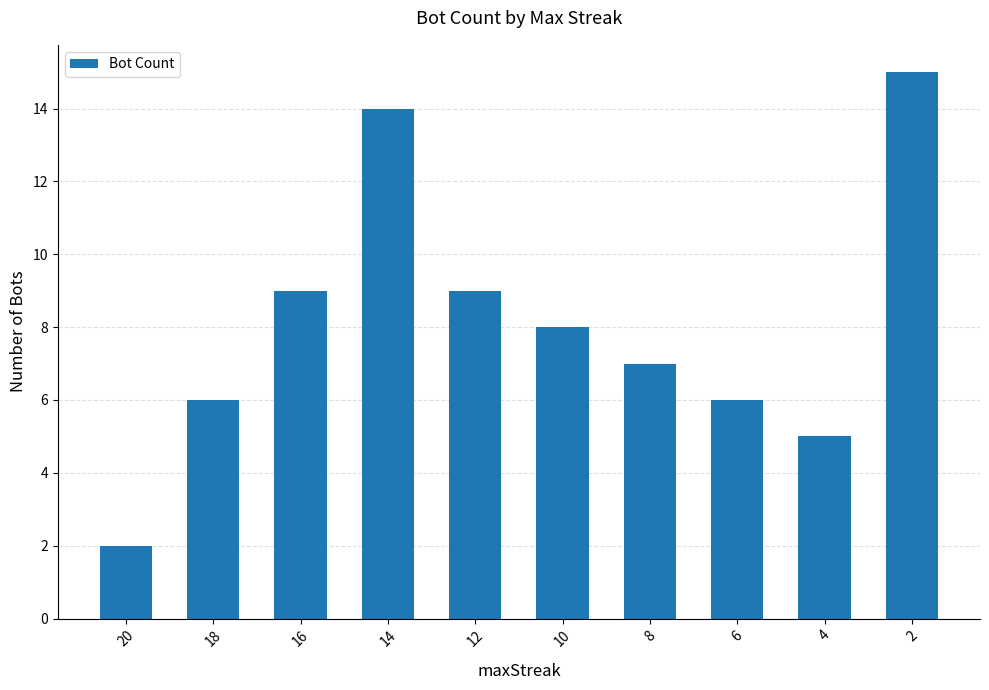

True or false: the data shows 2 at 18.

False